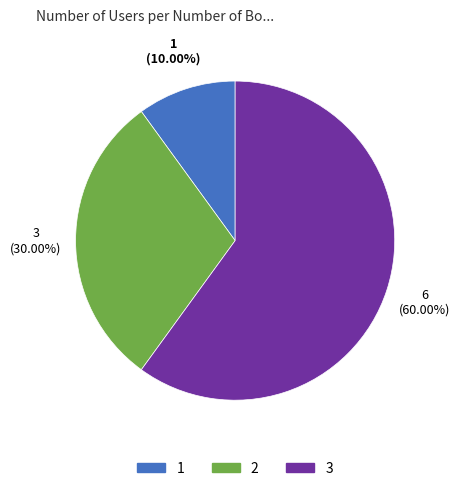

To the nearest percent, what is the average slice percentage?

33%